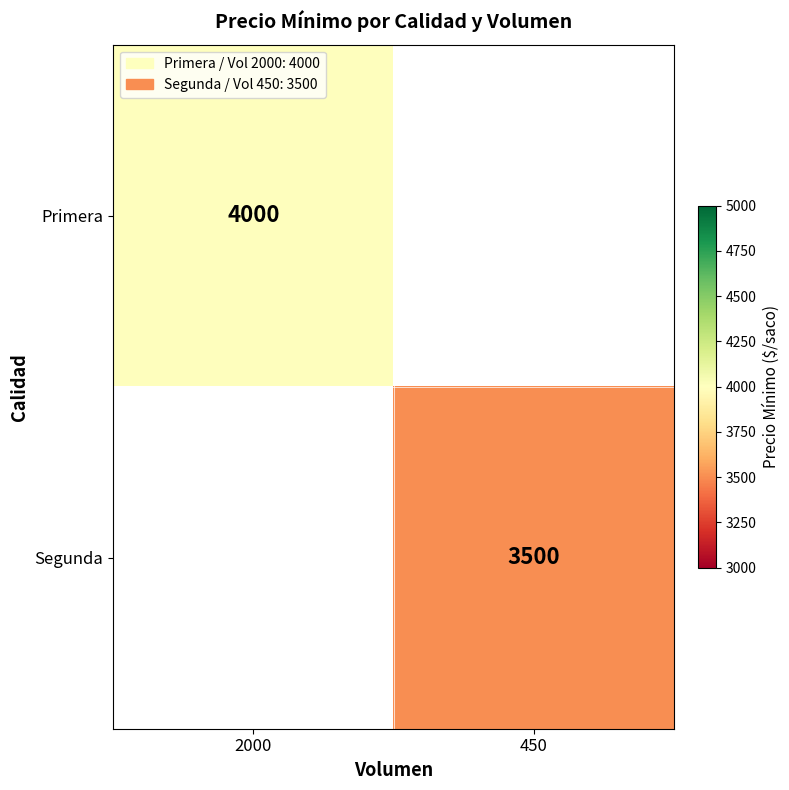

At how many categories does at least one series exceed 3651?

1